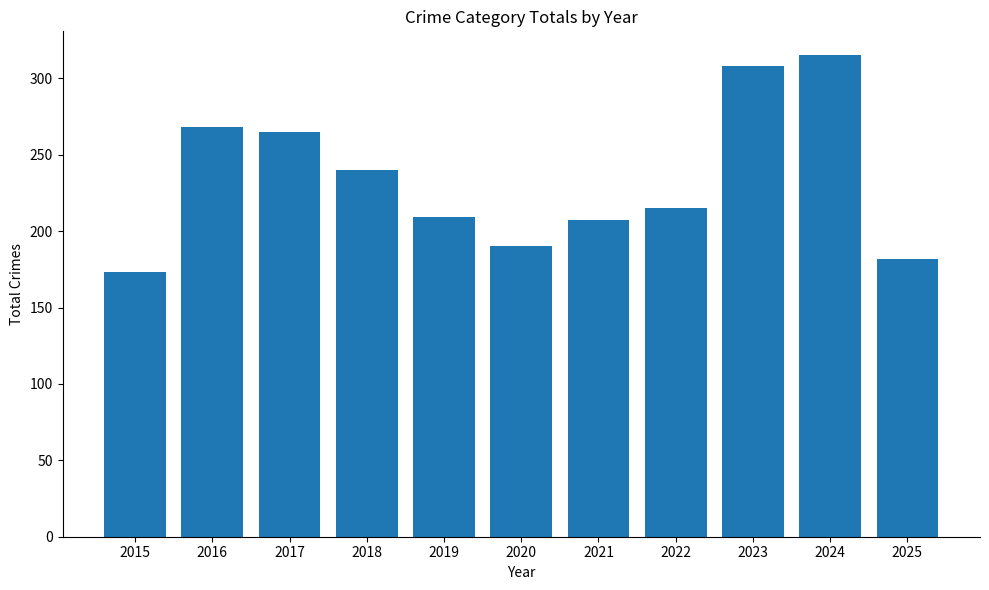

Which has a higher value, 2024 or 2017?

2024